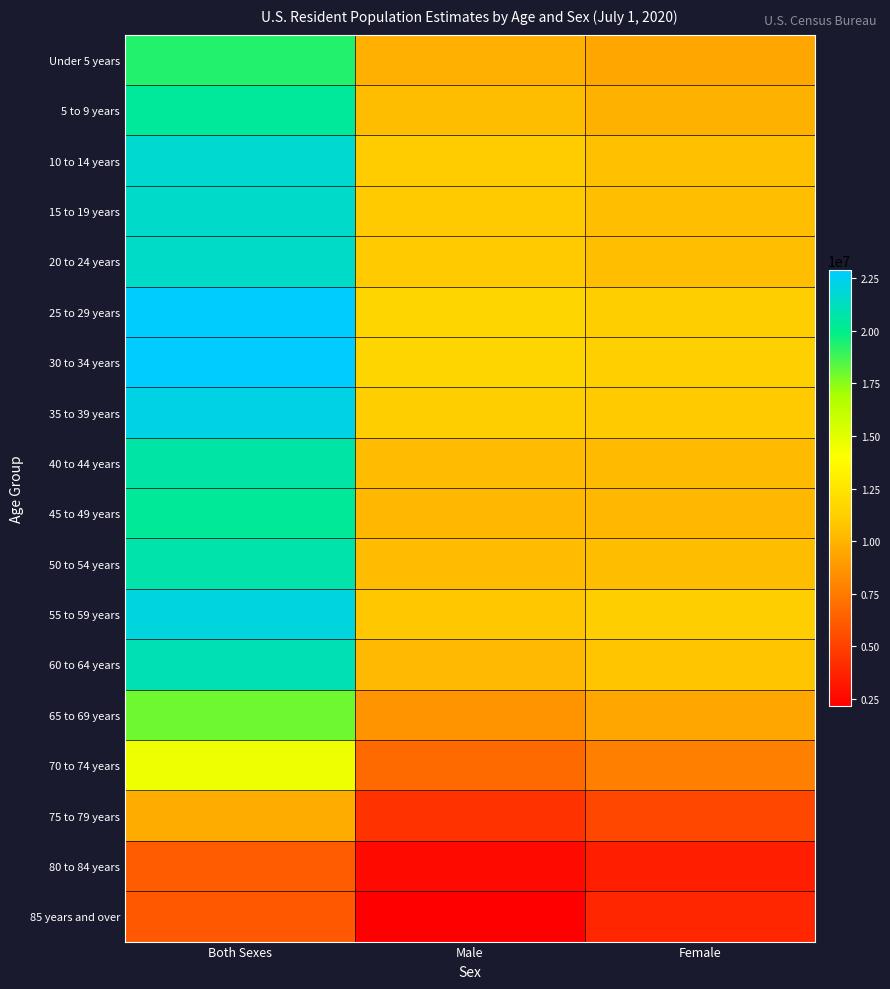

What is the smallest value displayed?

2167793